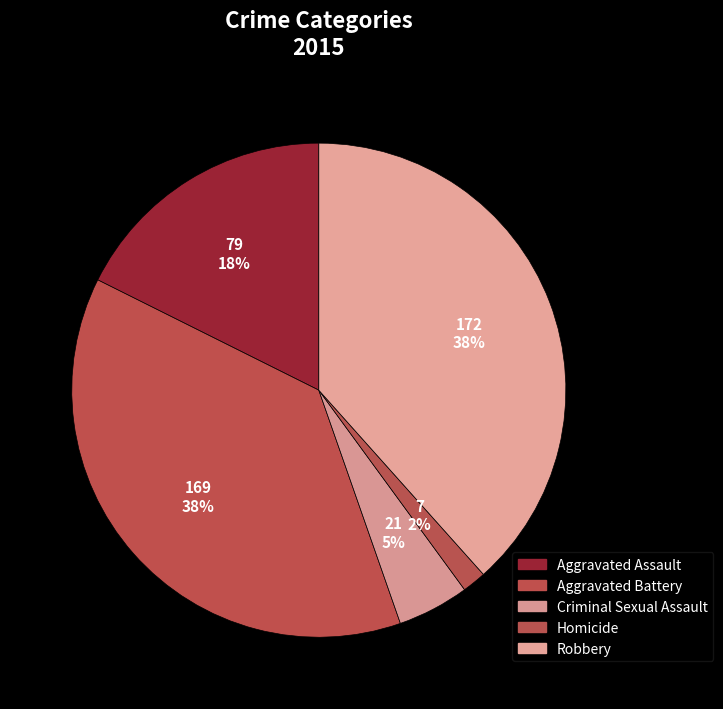

How many slices are in this pie chart?

5